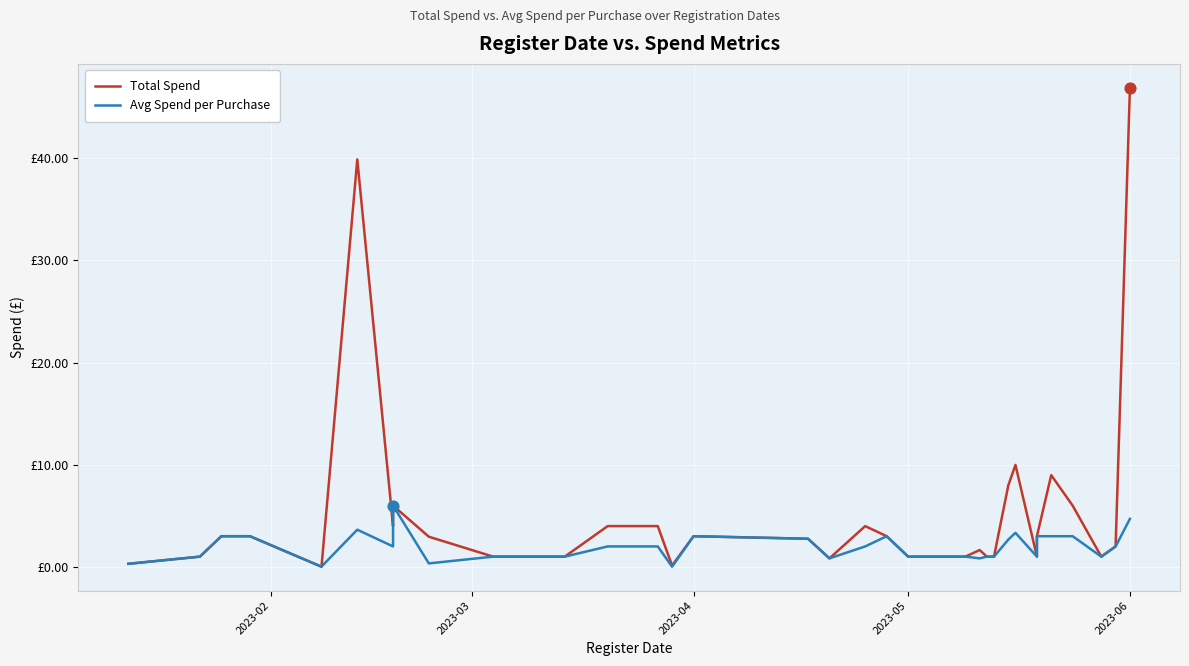

At how many categories does at least one series exceed 25?

2